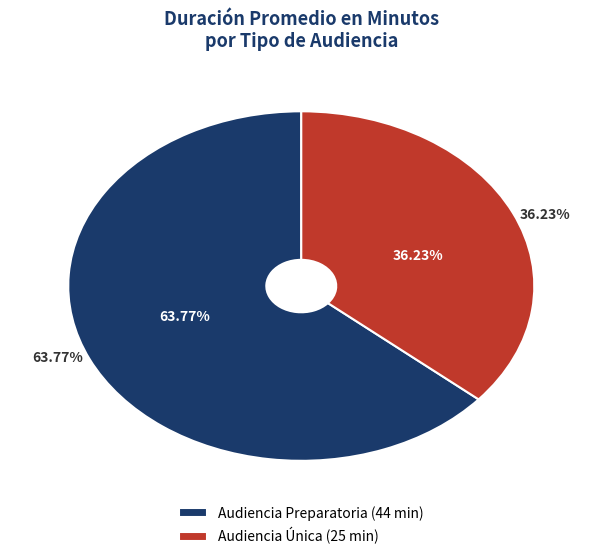

How many segments does this pie chart have?

2